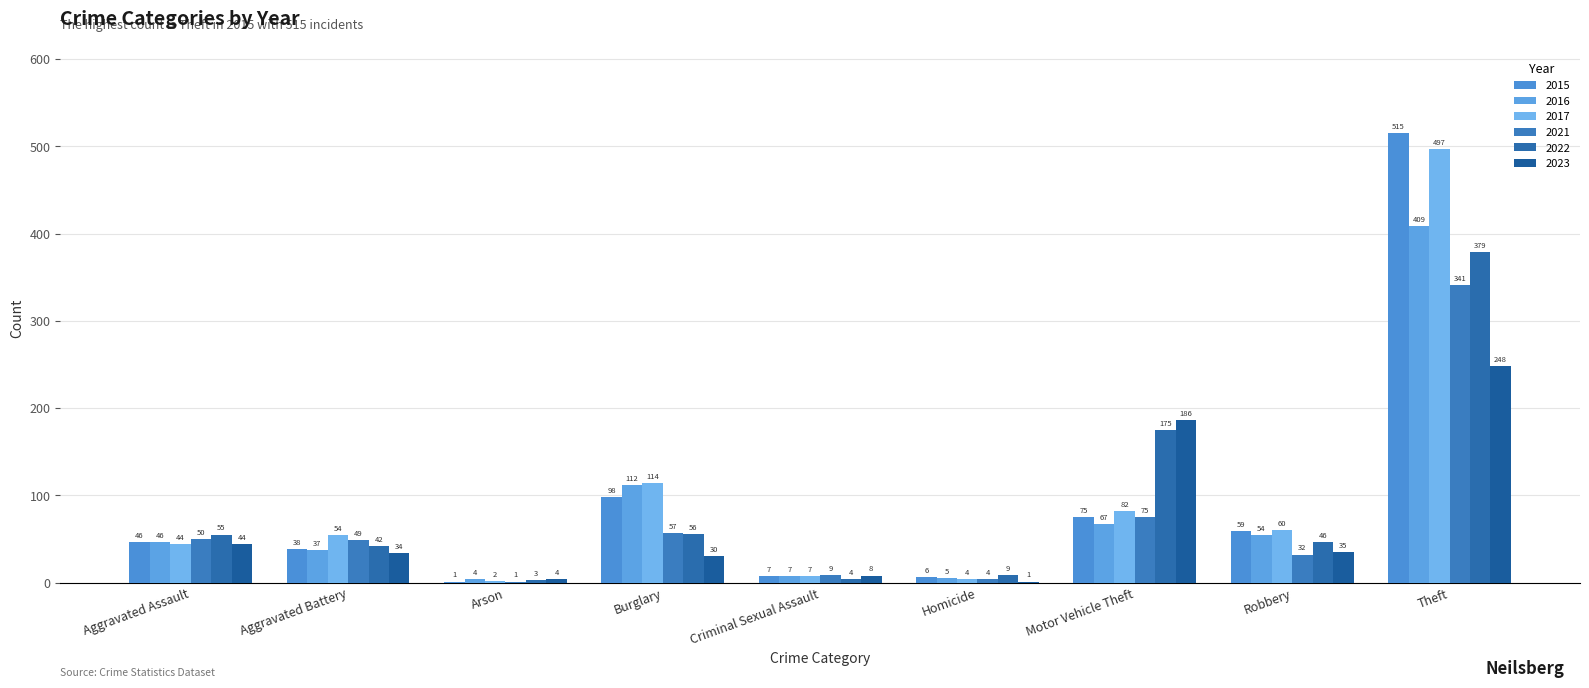

What is the label of the 9th bar from the left?

Theft